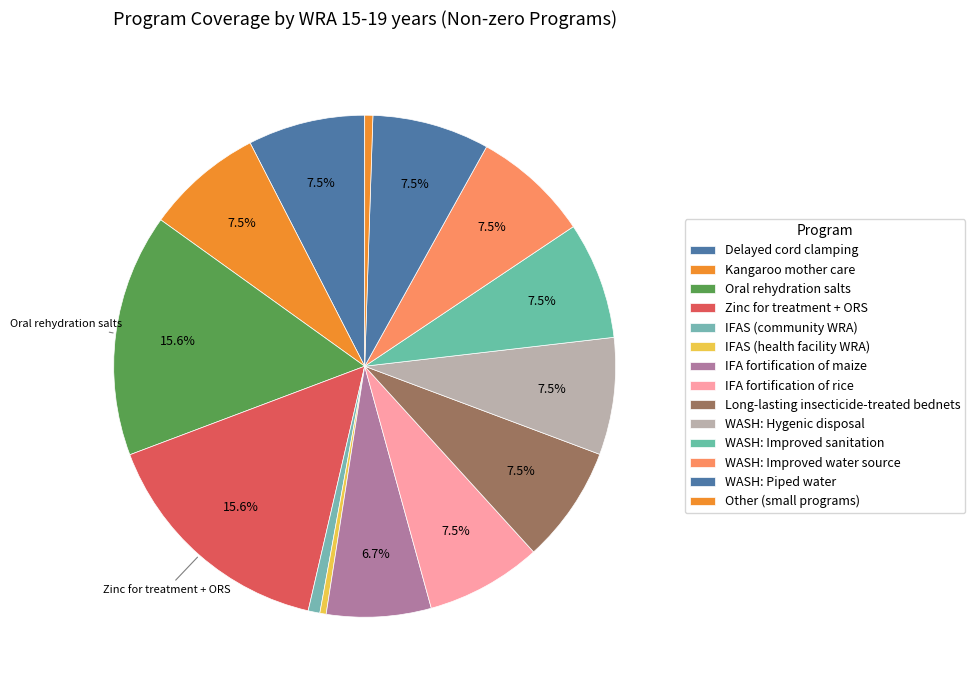

How many segments does this pie chart have?

14